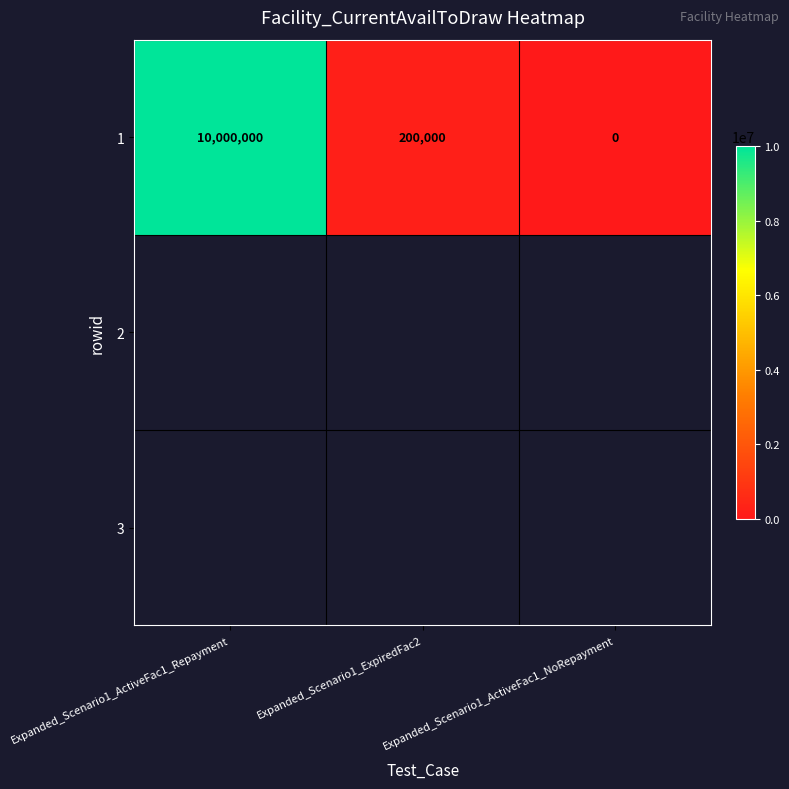

What is the sum of all values?

10200000